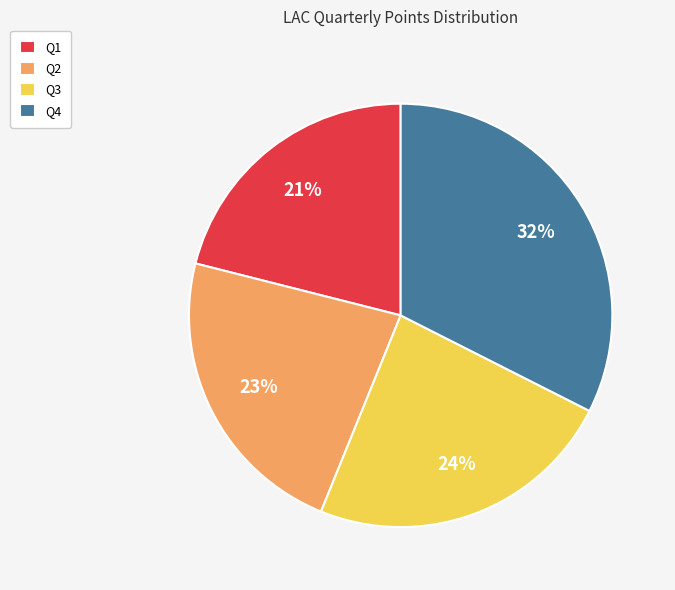

To the nearest percent, what is the combined percentage of Q1 and Q2?

44%